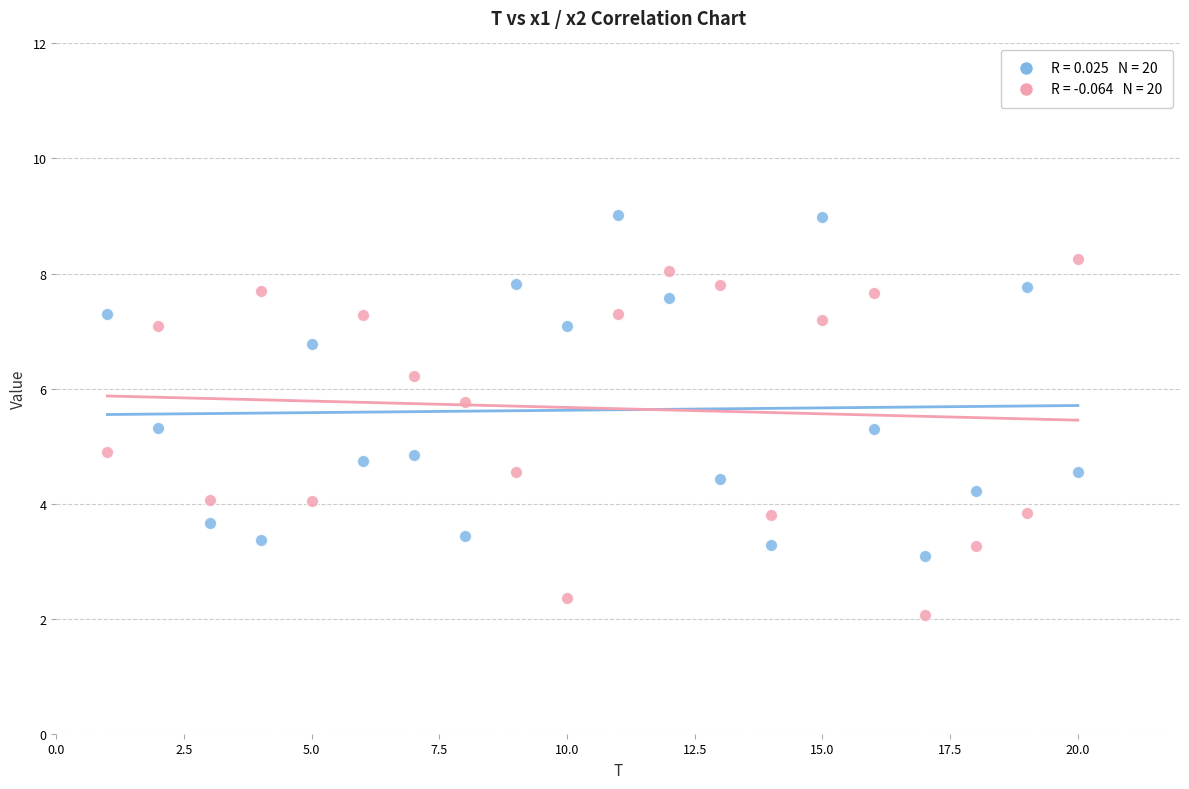

Across all data points, what is the range of X values (max minus min)?

19.0